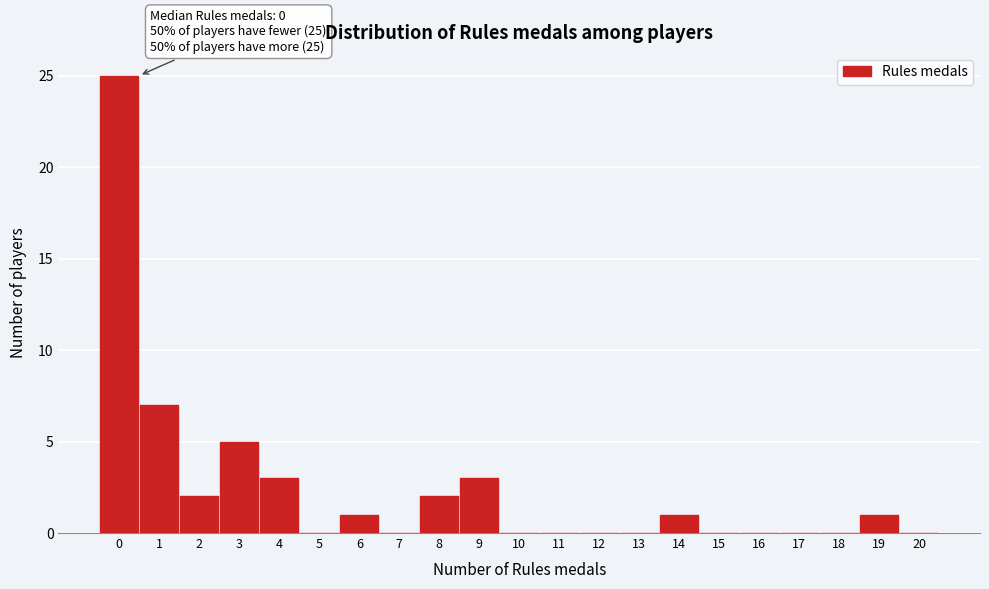

Which range on the x-axis has the tallest bar?

-0.5 to 0.5